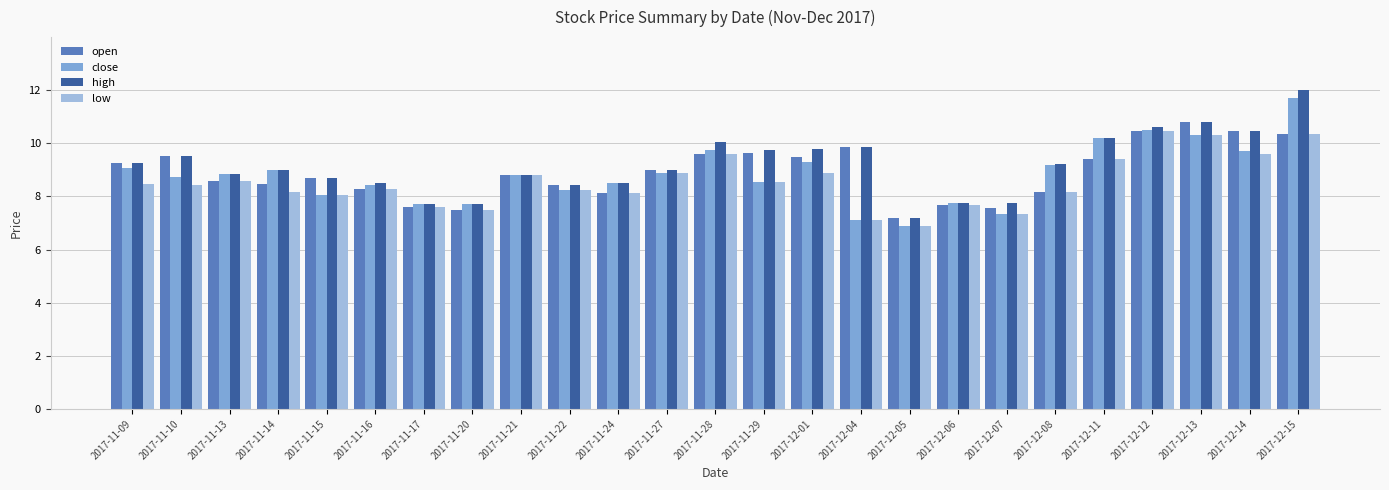

Which series has the largest total across all categories?

high